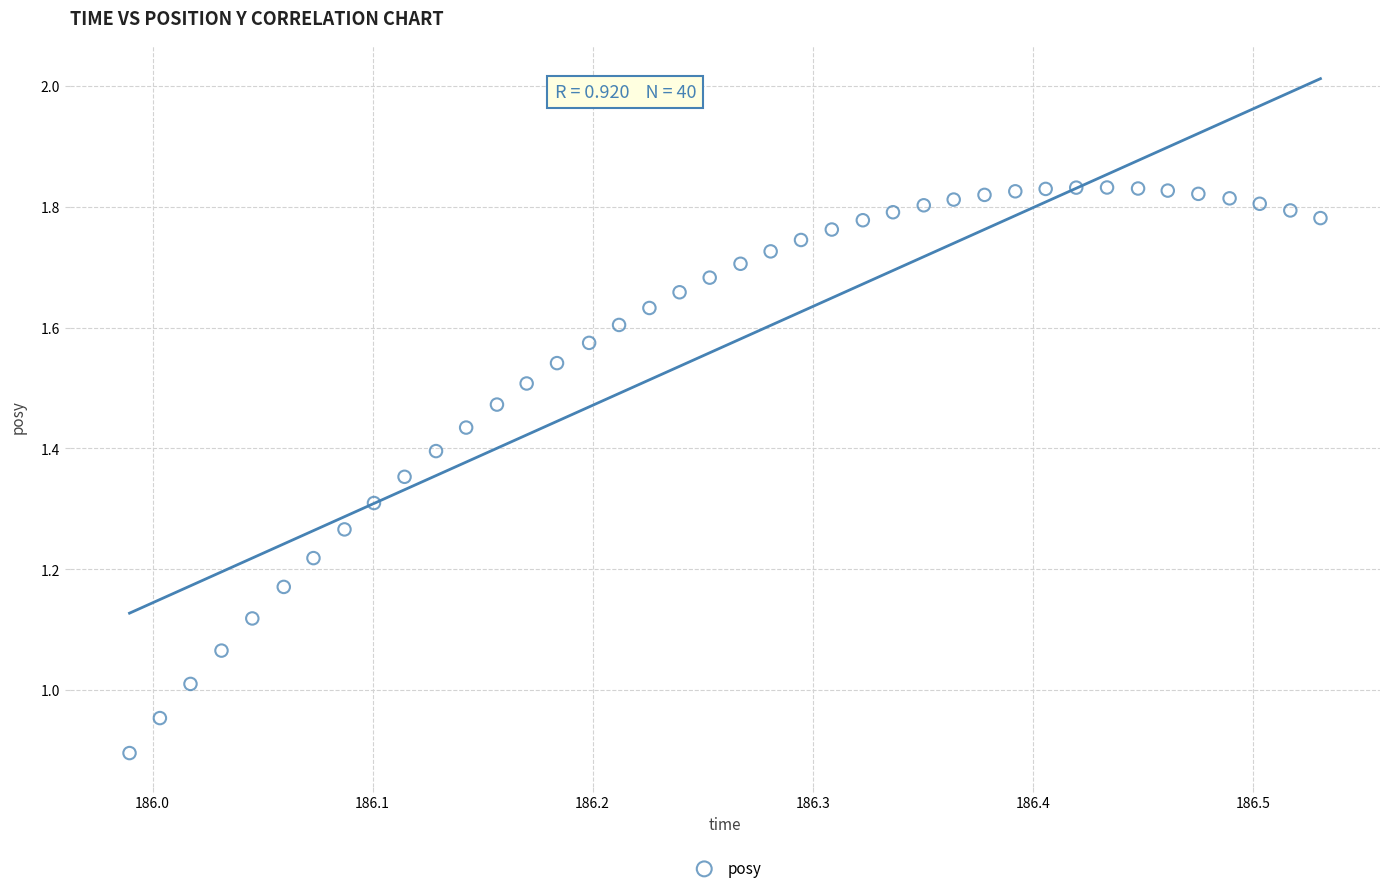

What is the range of X values (max minus min)?

0.5